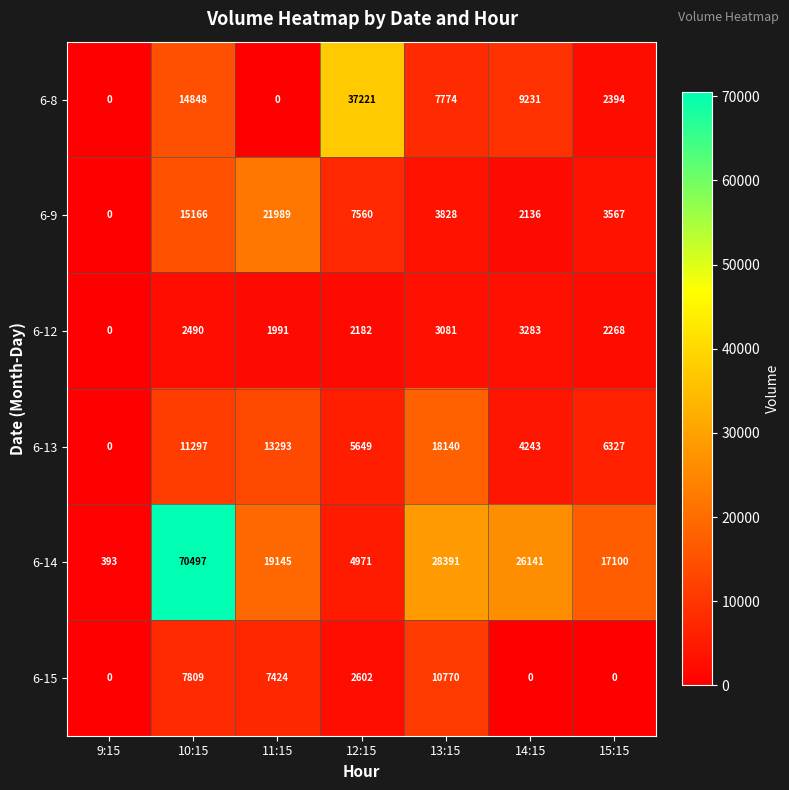

At how many categories does at least one series exceed 65709?

1